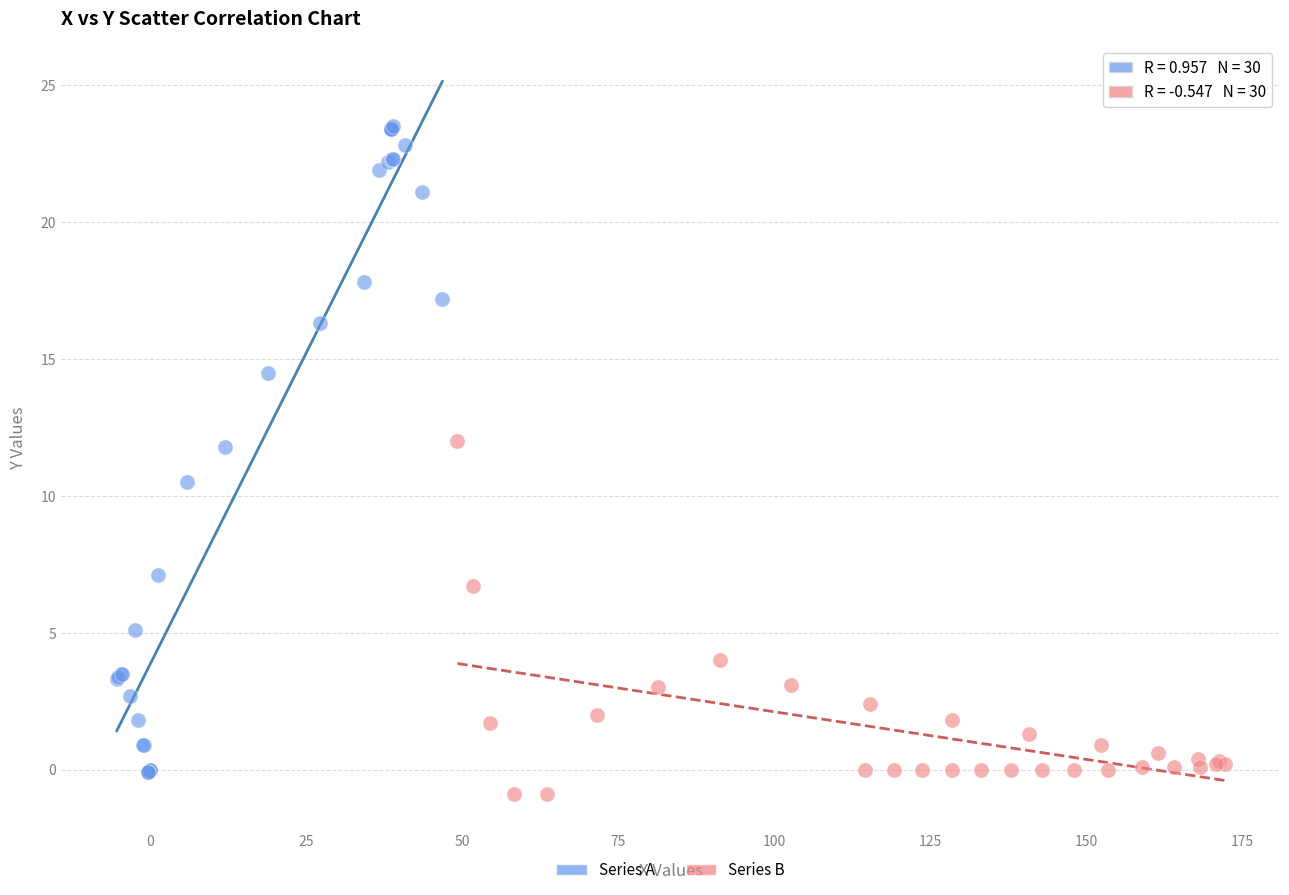

Which series has the largest Y range (max minus min)?

Series A